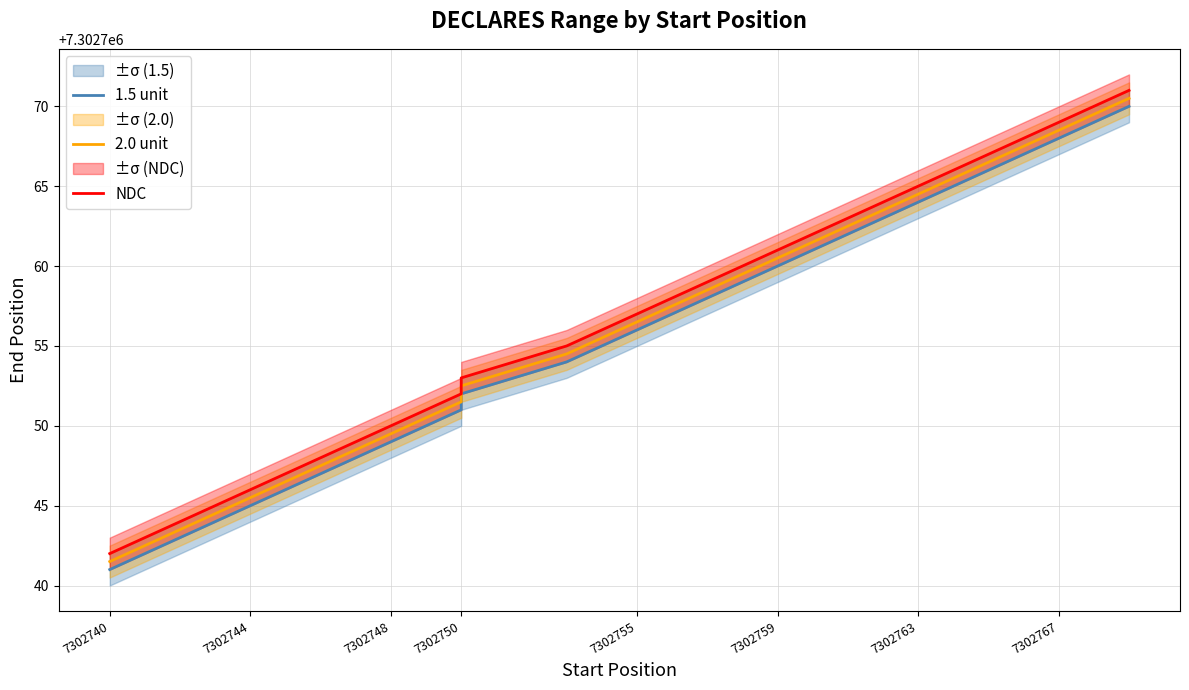

What is the sum of all 2.0 unit values?

116844094.0